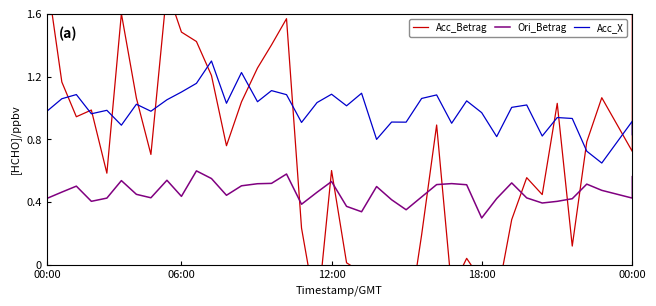

Count the number of data series in this chart.

3